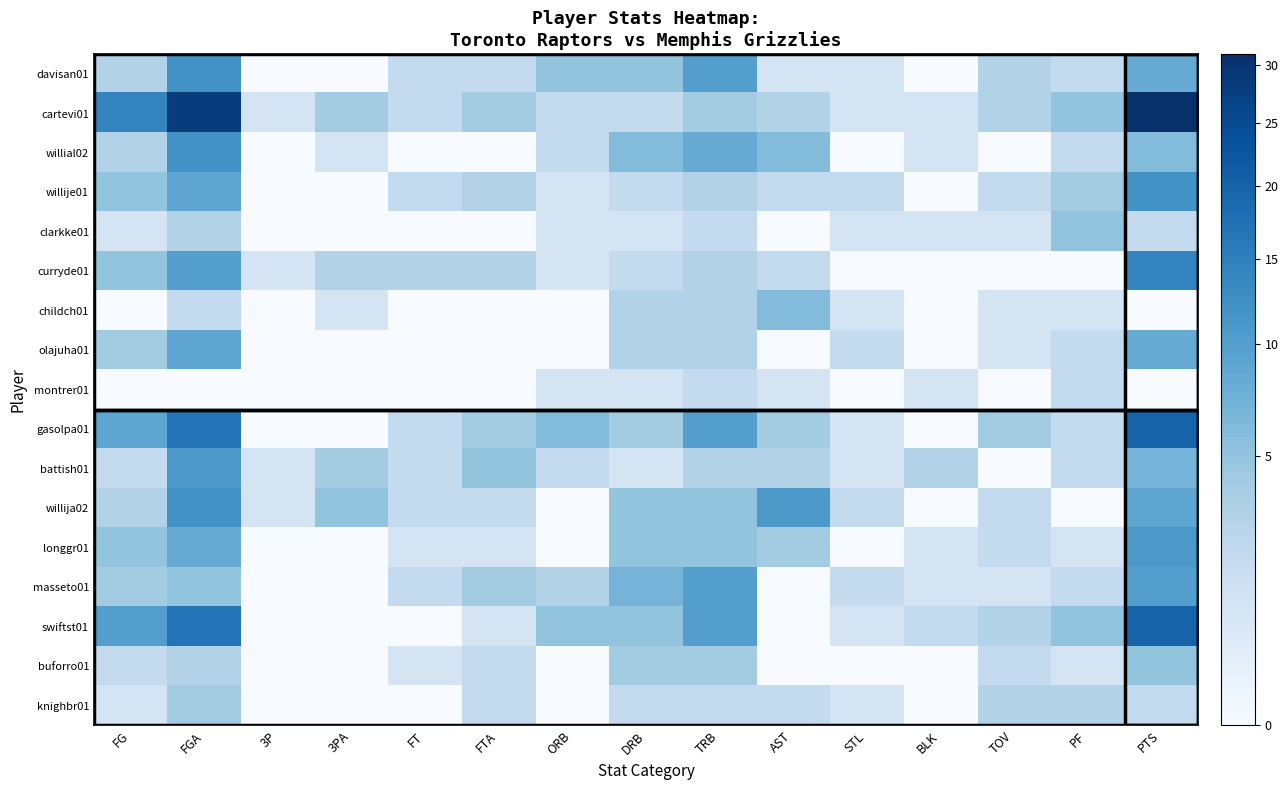

Between ORB and TRB, which is larger?

TRB